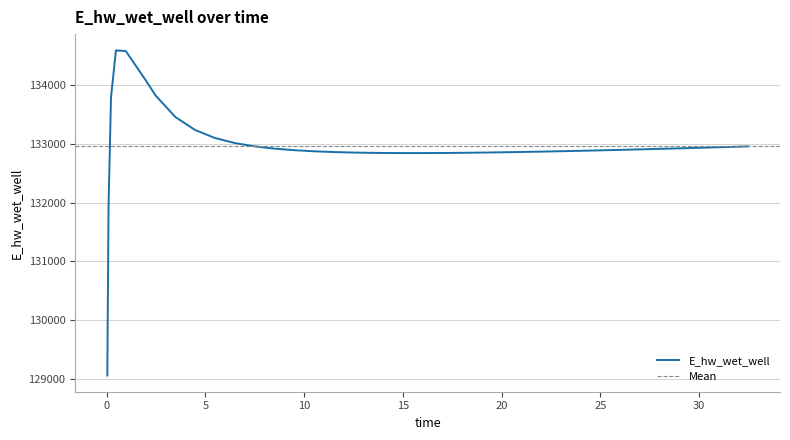

How many categories are shown in the chart?

40